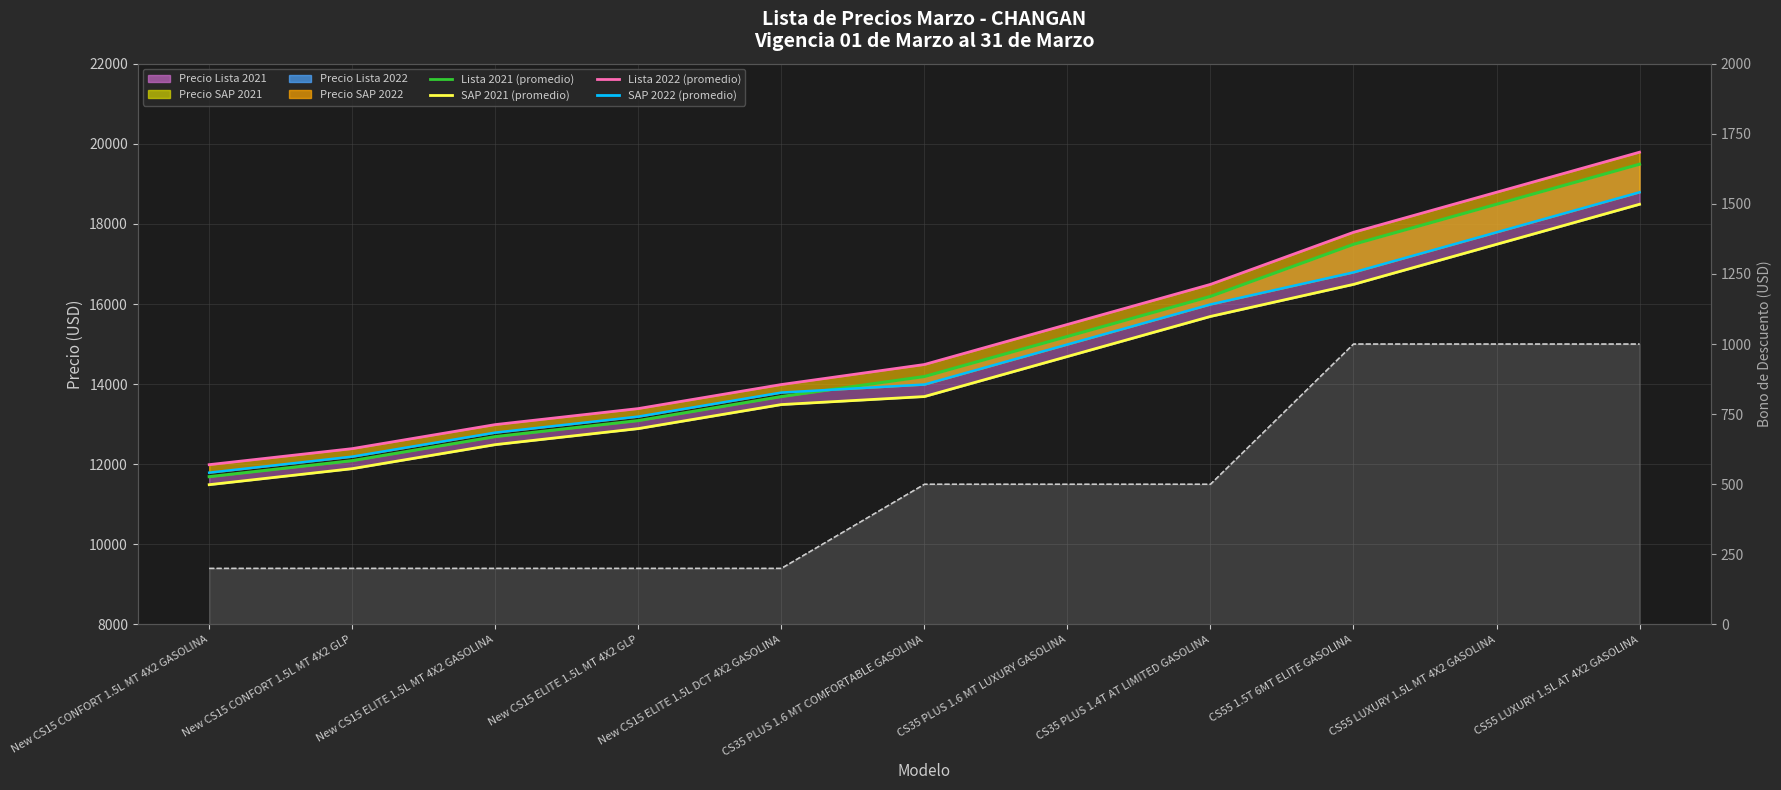

True or false: SAP 2022 (línea) and Lista 2022 (línea) intersect in this chart.

False